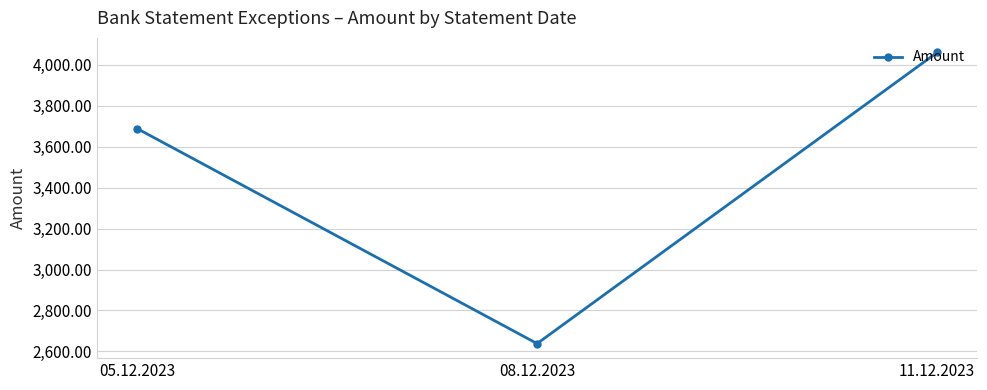

How many series are shown in this chart?

1